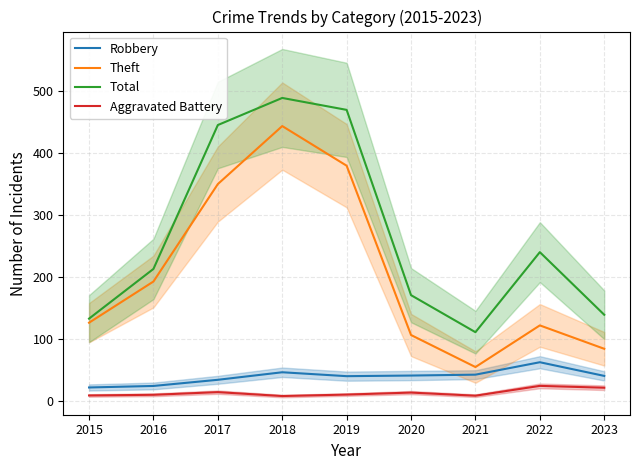

What are all the series names shown in the legend?

Robbery, Theft, Total, Aggravated Battery